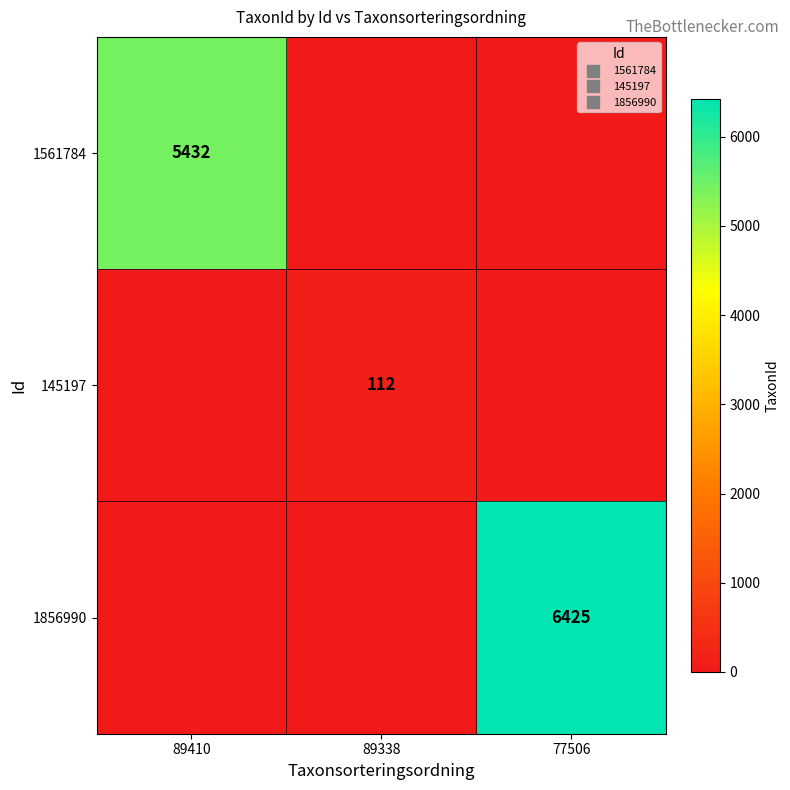

How many series are shown in this chart?

3